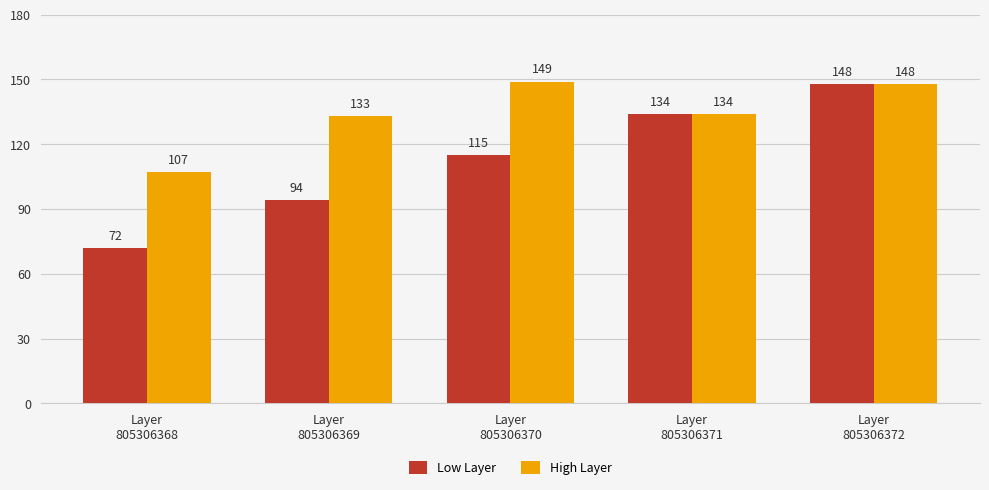

What is the value of the Low Layer bar at the 2nd from the left?

94